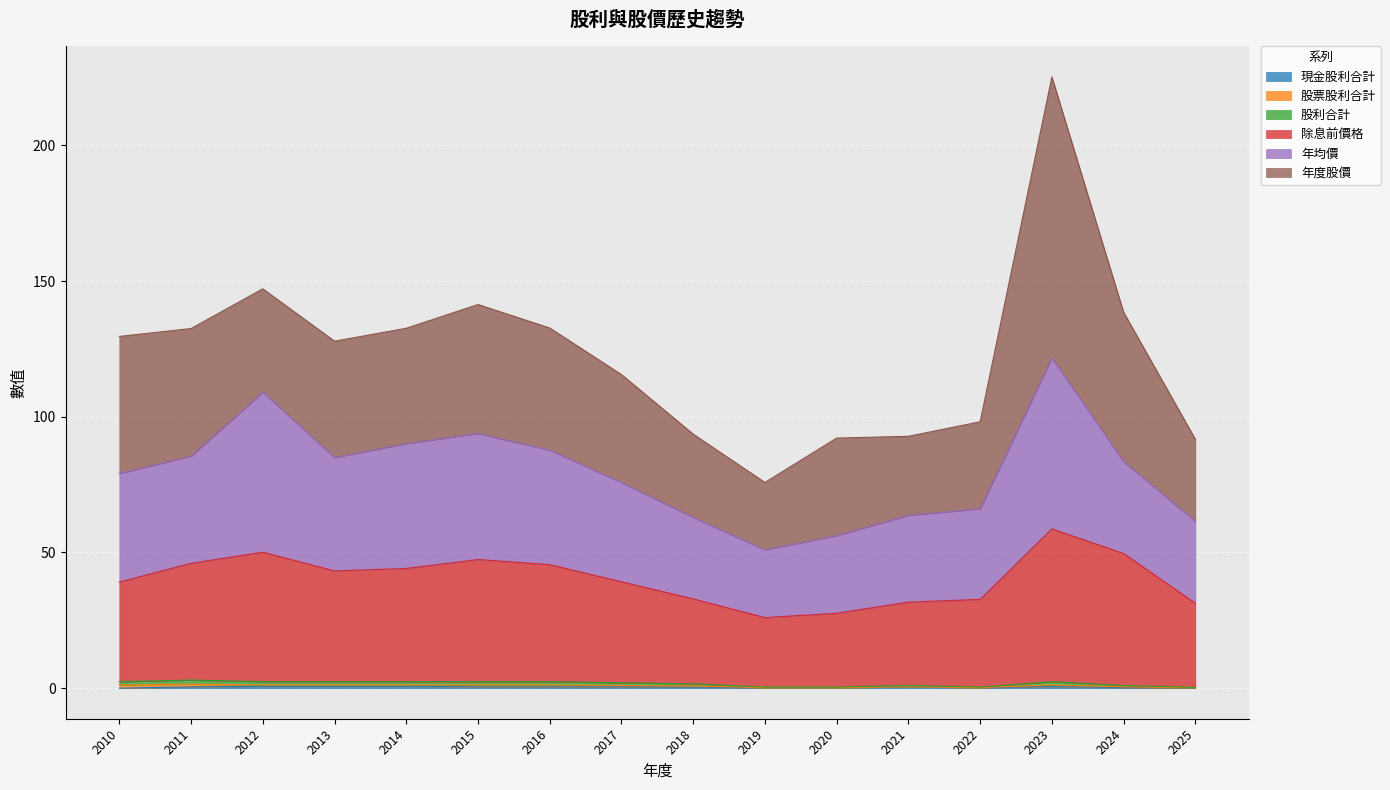

What is the maximum value for 股利合計?

1.5